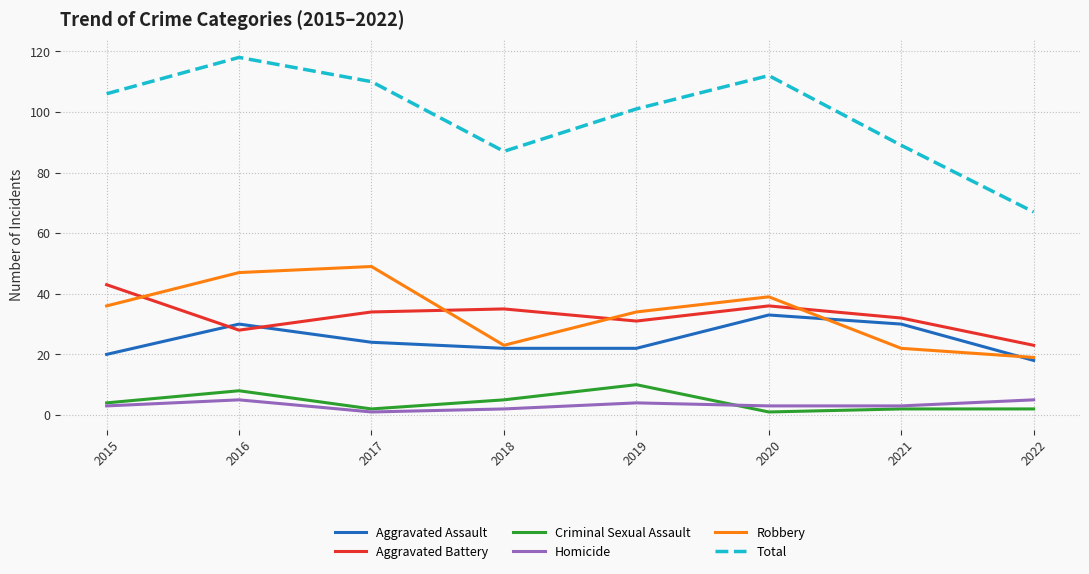

Where is the first local maximum for Criminal Sexual Assault?

2016